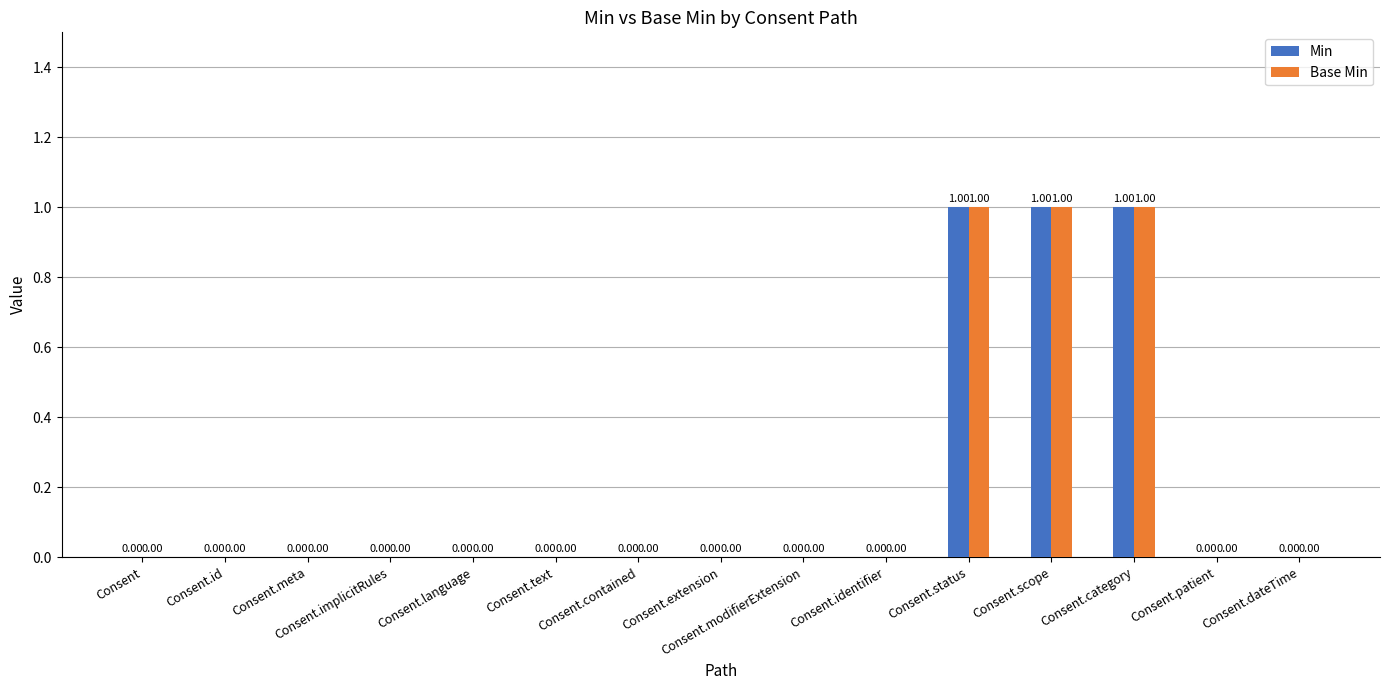

Does the chart contain stacked bars?

No